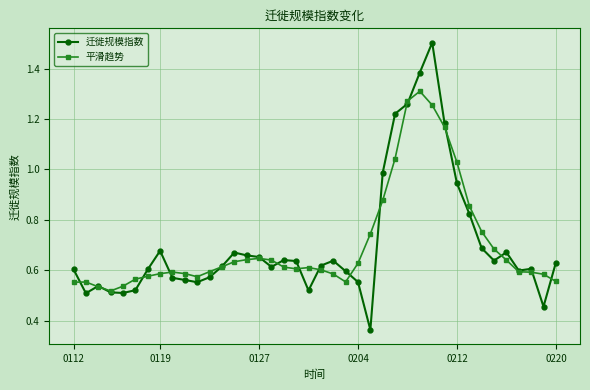

List the series in order of their peak value, lowest first.

平滑趋势, 迁徙规模指数